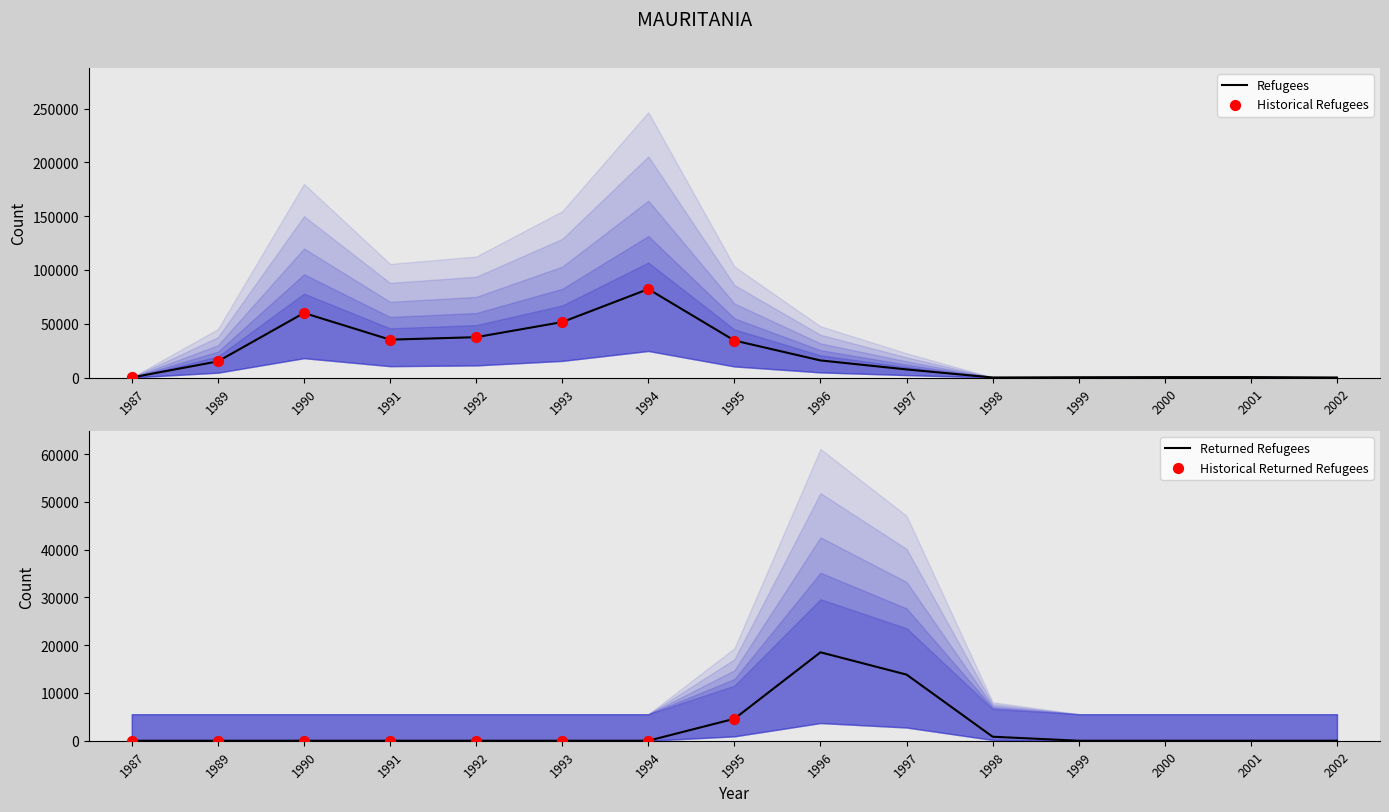

At how many categories does at least one series exceed 61104?

1